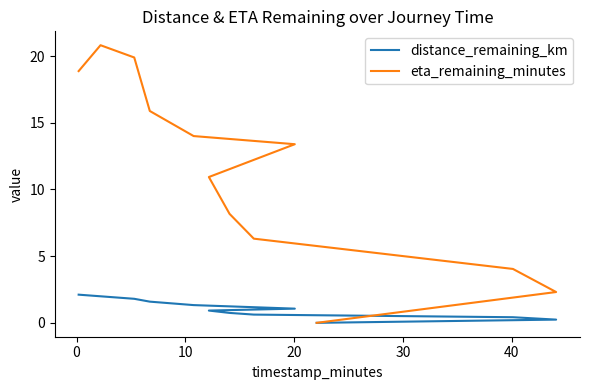

True or false: eta_remaining_minutes and distance_remaining_km intersect in this chart.

False